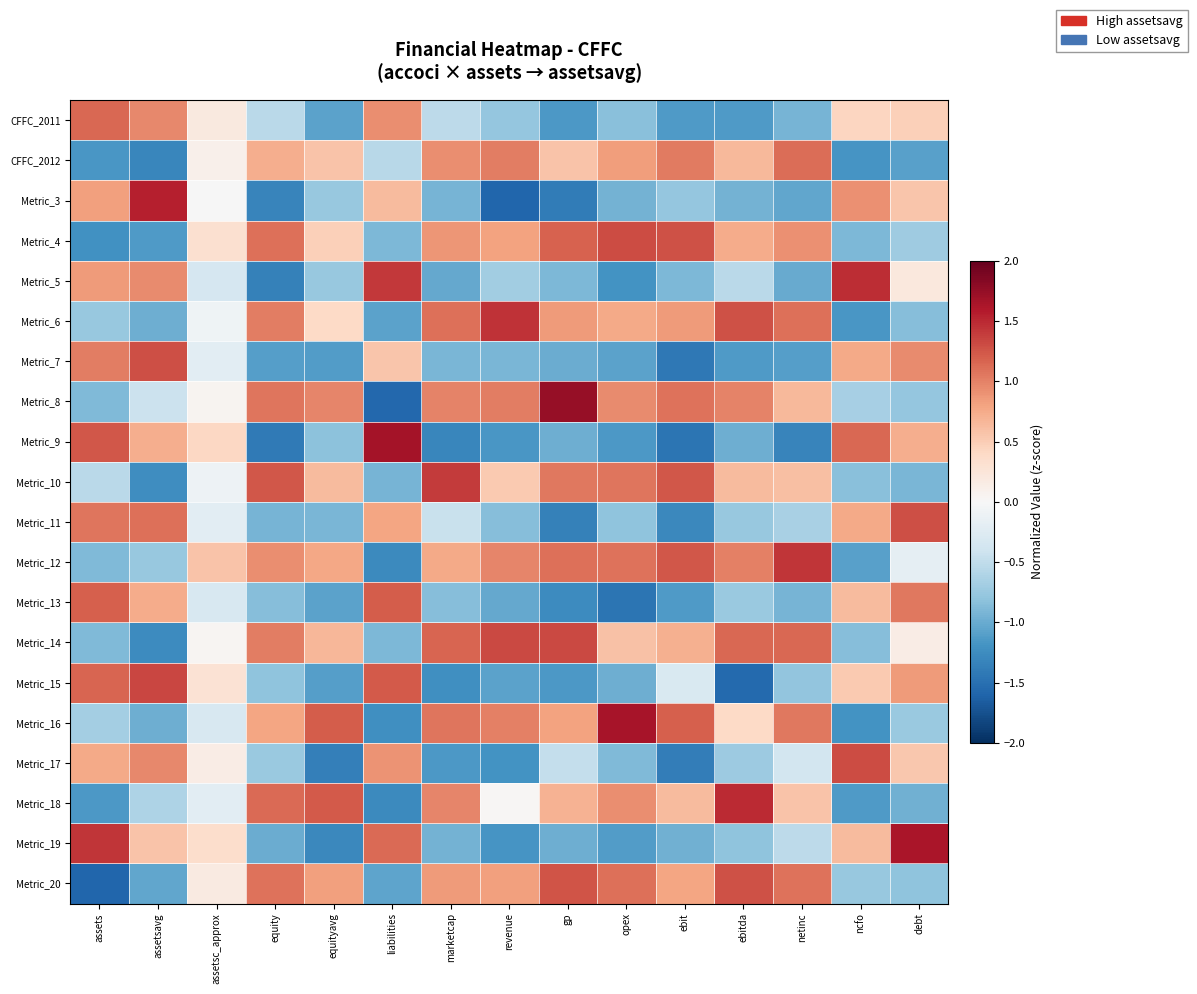

Reading right to left, what are all the values shown in this chart?

CFFC_2011: debt=0.5	ncfo=0.4	netinc=-0.9	ebitda=-1.1	ebit=-1.1	opex=-0.8	gp=-1.1	revenue=-0.8	marketcap=-0.5	liabilities=0.9	equityavg=-1.1	equity=-0.5	assetsc_approx=0.2	assetsavg=1.0	assets=1.1
CFFC_2012: debt=-1.1	ncfo=-1.2	netinc=1.1	ebitda=0.7	ebit=1.0	opex=0.8	gp=0.6	revenue=1.0	marketcap=0.9	liabilities=-0.6	equityavg=0.6	equity=0.7	assetsc_approx=0.1	assetsavg=-1.3	assets=-1.2
Metric_3: debt=0.6	ncfo=0.9	netinc=-1.0	ebitda=-0.9	ebit=-0.8	opex=-0.9	gp=-1.4	revenue=-1.6	marketcap=-0.9	liabilities=0.6	equityavg=-0.8	equity=-1.3	assetsc_approx=-0.0	assetsavg=1.6	assets=0.8
Metric_4: debt=-0.7	ncfo=-0.9	netinc=0.9	ebitda=0.7	ebit=1.3	opex=1.3	gp=1.2	revenue=0.8	marketcap=0.9	liabilities=-0.9	equityavg=0.5	equity=1.1	assetsc_approx=0.3	assetsavg=-1.1	assets=-1.2
Metric_5: debt=0.2	ncfo=1.5	netinc=-1.0	ebitda=-0.5	ebit=-0.9	opex=-1.2	gp=-0.9	revenue=-0.7	marketcap=-1.0	liabilities=1.4	equityavg=-0.8	equity=-1.4	assetsc_approx=-0.3	assetsavg=0.9	assets=0.9
Metric_6: debt=-0.8	ncfo=-1.2	netinc=1.1	ebitda=1.3	ebit=0.8	opex=0.8	gp=0.8	revenue=1.4	marketcap=1.1	liabilities=-1.1	equityavg=0.4	equity=1.0	assetsc_approx=-0.1	assetsavg=-1.0	assets=-0.8
Metric_7: debt=1.0	ncfo=0.8	netinc=-1.1	ebitda=-1.1	ebit=-1.4	opex=-1.1	gp=-1.0	revenue=-0.9	marketcap=-0.9	liabilities=0.6	equityavg=-1.1	equity=-1.1	assetsc_approx=-0.2	assetsavg=1.3	assets=1.0
Metric_8: debt=-0.8	ncfo=-0.7	netinc=0.6	ebitda=1.0	ebit=1.1	opex=0.9	gp=1.7	revenue=1.0	marketcap=1.0	liabilities=-1.6	equityavg=1.0	equity=1.1	assetsc_approx=0.1	assetsavg=-0.4	assets=-0.9
Metric_9: debt=0.7	ncfo=1.1	netinc=-1.3	ebitda=-1.0	ebit=-1.5	opex=-1.2	gp=-1.0	revenue=-1.2	marketcap=-1.3	liabilities=1.7	equityavg=-0.8	equity=-1.4	assetsc_approx=0.4	assetsavg=0.7	assets=1.2
Metric_10: debt=-0.9	ncfo=-0.8	netinc=0.6	ebitda=0.6	ebit=1.2	opex=1.1	gp=1.1	revenue=0.5	marketcap=1.4	liabilities=-0.9	equityavg=0.6	equity=1.2	assetsc_approx=-0.1	assetsavg=-1.2	assets=-0.5
Metric_11: debt=1.3	ncfo=0.8	netinc=-0.7	ebitda=-0.8	ebit=-1.3	opex=-0.8	gp=-1.4	revenue=-0.9	marketcap=-0.4	liabilities=0.8	equityavg=-0.9	equity=-0.9	assetsc_approx=-0.2	assetsavg=1.1	assets=1.1
Metric_12: debt=-0.2	ncfo=-1.1	netinc=1.4	ebitda=1.0	ebit=1.2	opex=1.1	gp=1.1	revenue=1.0	marketcap=0.8	liabilities=-1.3	equityavg=0.8	equity=0.9	assetsc_approx=0.6	assetsavg=-0.8	assets=-0.9
Metric_13: debt=1.1	ncfo=0.6	netinc=-0.9	ebitda=-0.7	ebit=-1.1	opex=-1.5	gp=-1.3	revenue=-1.0	marketcap=-0.9	liabilities=1.2	equityavg=-1.1	equity=-0.9	assetsc_approx=-0.3	assetsavg=0.7	assets=1.2
Metric_14: debt=0.2	ncfo=-0.8	netinc=1.2	ebitda=1.2	ebit=0.7	opex=0.6	gp=1.3	revenue=1.3	marketcap=1.2	liabilities=-0.9	equityavg=0.7	equity=1.0	assetsc_approx=0.0	assetsavg=-1.3	assets=-0.9
Metric_15: debt=0.9	ncfo=0.5	netinc=-0.8	ebitda=-1.6	ebit=-0.3	opex=-1.0	gp=-1.1	revenue=-1.1	marketcap=-1.2	liabilities=1.2	equityavg=-1.1	equity=-0.8	assetsc_approx=0.3	assetsavg=1.3	assets=1.2
Metric_16: debt=-0.7	ncfo=-1.2	netinc=1.1	ebitda=0.4	ebit=1.2	opex=1.6	gp=0.8	revenue=1.0	marketcap=1.1	liabilities=-1.2	equityavg=1.2	equity=0.8	assetsc_approx=-0.3	assetsavg=-1.0	assets=-0.7
Metric_17: debt=0.5	ncfo=1.3	netinc=-0.4	ebitda=-0.7	ebit=-1.4	opex=-0.9	gp=-0.5	revenue=-1.2	marketcap=-1.1	liabilities=0.9	equityavg=-1.4	equity=-0.7	assetsc_approx=0.2	assetsavg=1.0	assets=0.8
Metric_18: debt=-1.0	ncfo=-1.1	netinc=0.6	ebitda=1.5	ebit=0.6	opex=0.9	gp=0.7	revenue=0.0	marketcap=1.0	liabilities=-1.3	equityavg=1.2	equity=1.1	assetsc_approx=-0.2	assetsavg=-0.6	assets=-1.1
Metric_19: debt=1.6	ncfo=0.6	netinc=-0.5	ebitda=-0.8	ebit=-1.0	opex=-1.1	gp=-1.0	revenue=-1.2	marketcap=-0.9	liabilities=1.1	equityavg=-1.3	equity=-1.0	assetsc_approx=0.3	assetsavg=0.6	assets=1.4
Metric_20: debt=-0.8	ncfo=-0.8	netinc=1.1	ebitda=1.3	ebit=0.8	opex=1.1	gp=1.3	revenue=0.8	marketcap=0.9	liabilities=-1.1	equityavg=0.8	equity=1.1	assetsc_approx=0.2	assetsavg=-1.0	assets=-1.6